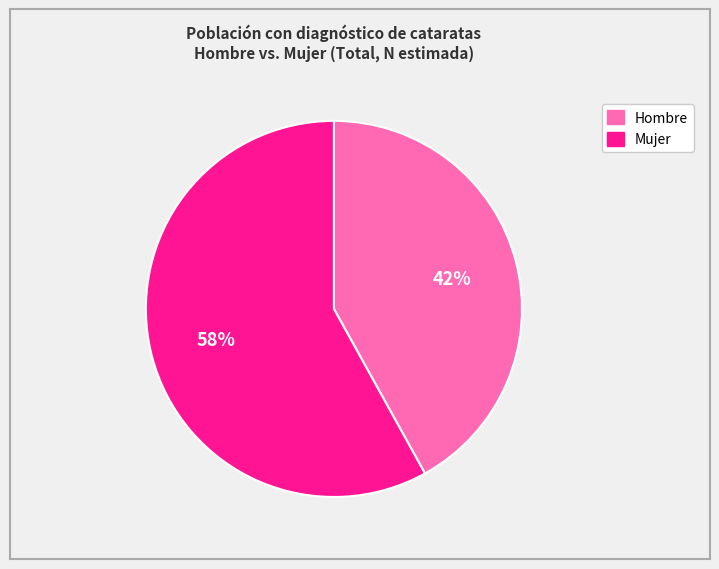

To the nearest percent, what is the average slice percentage?

50%